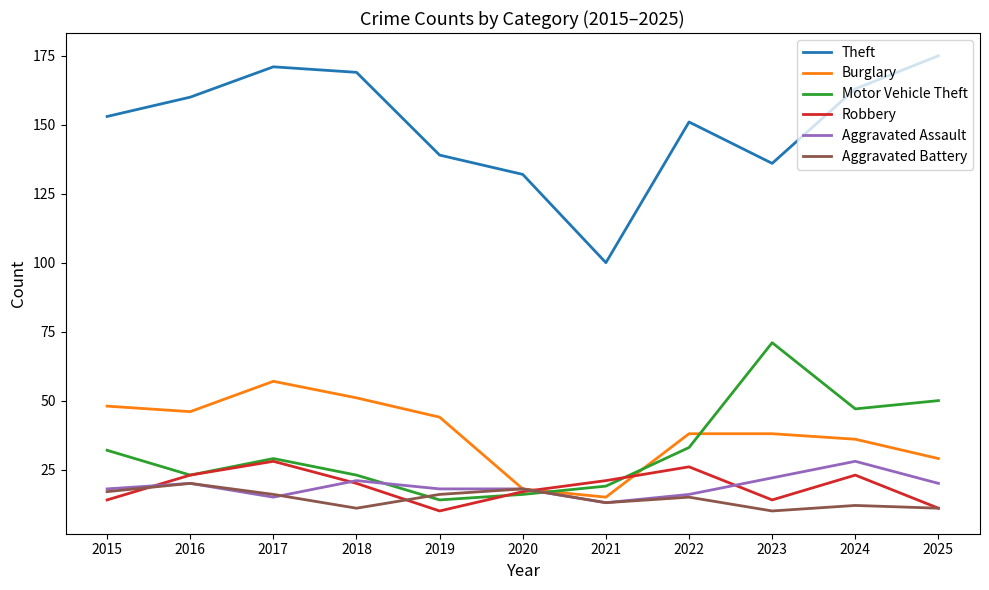

True or false: Theft and Robbery intersect in this chart.

False